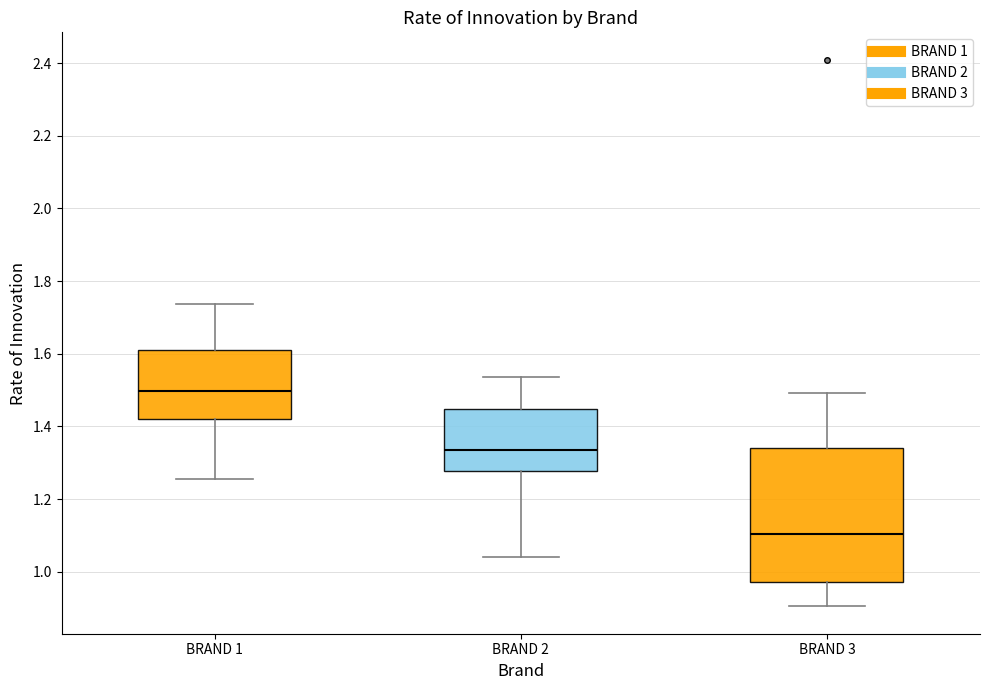

Reading left to right, read every box against the y-axis: the position of its median line, the range the box covers, and the ends of its whiskers. The values are not printed on the chart, so give them approximately, as read against the axis.

BRAND 1: median 1.50, box 1.42 to 1.60, whiskers 1.26 to 1.74
BRAND 2: median 1.34, box 1.28 to 1.44, whiskers 1.04 to 1.54
BRAND 3: median 1.10, box 0.98 to 1.34, whiskers 0.90 to 1.50